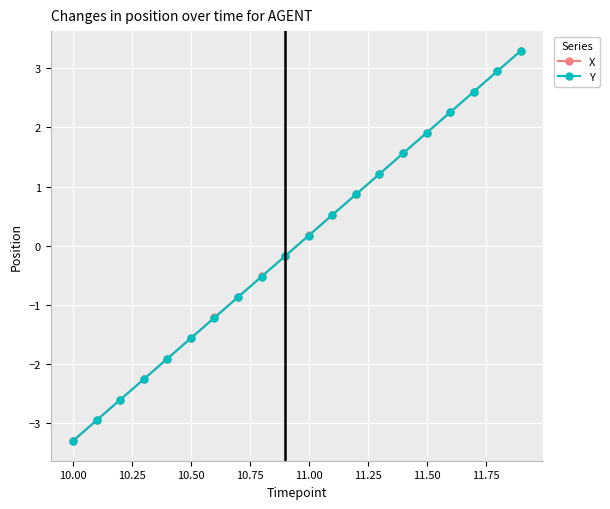

What is the value of the X point at the 18th from the left?

2.6